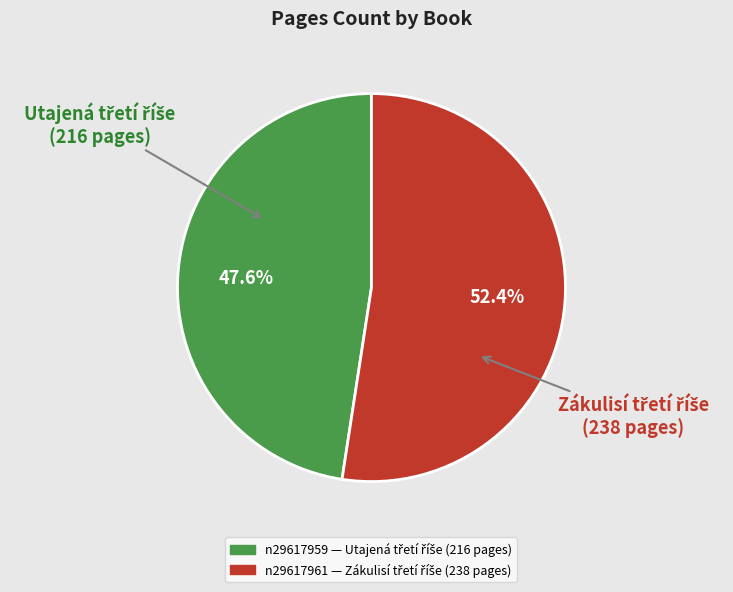

To the nearest percent, what is the combined percentage of n29617961 and n29617959?

100%